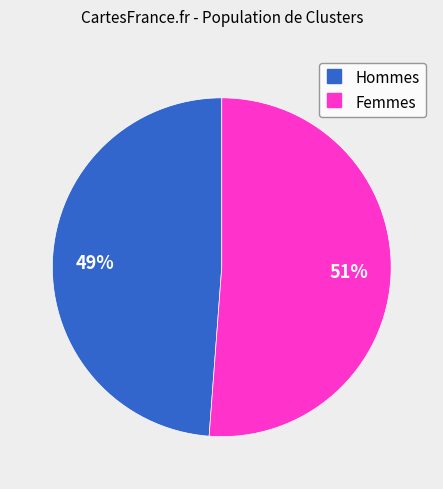

To the nearest percent, what is the difference between the largest and smallest slice percentages?

2%